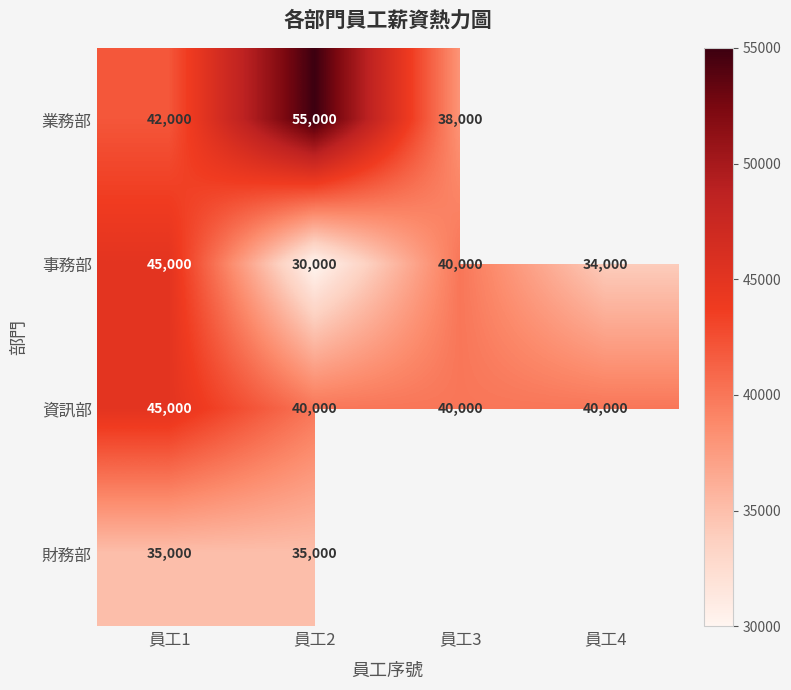

Is it true that 資訊部 equals 58625 at 員工1?

False